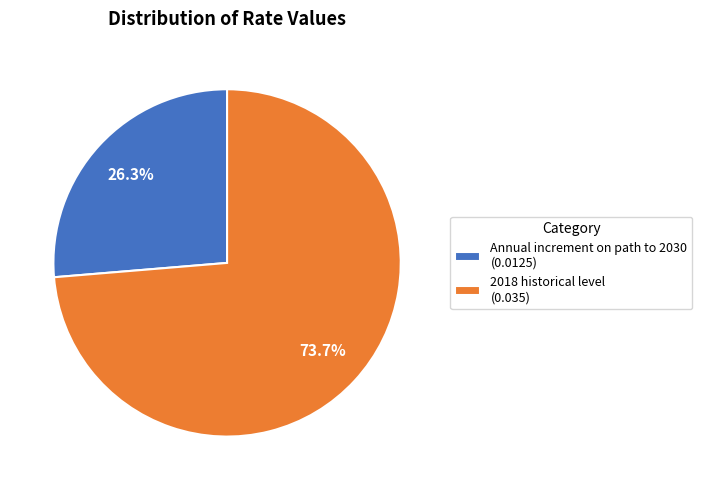

What portion of the pie excludes Annual increment on path to 2030?

73.7%